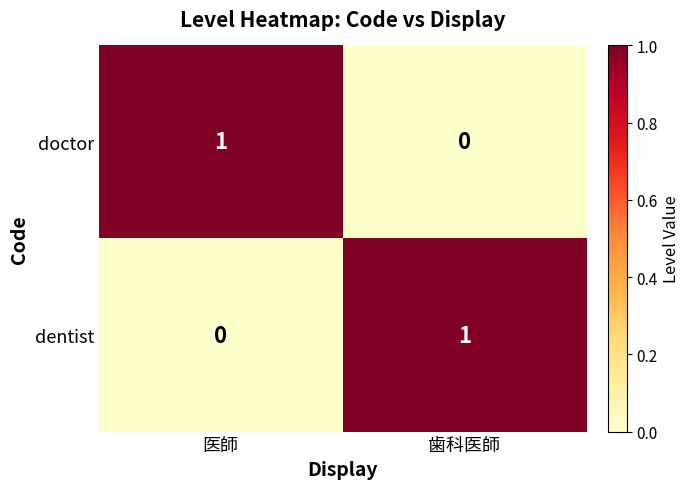

Reading left to right, extract all data points from this chart.

doctor: 医師=1	歯科医師=0
dentist: 医師=0	歯科医師=1